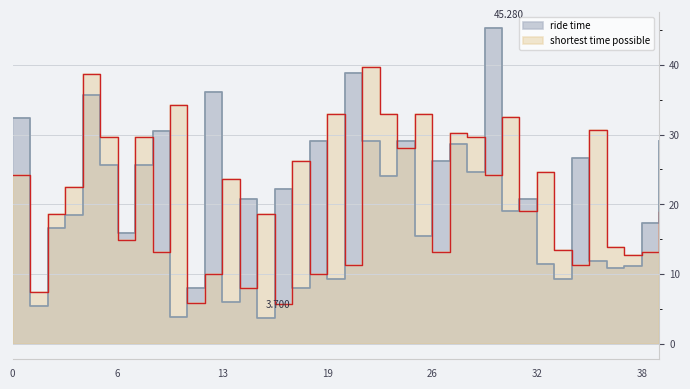

What is the sum of the ride time values at 15 and 30?

22.7